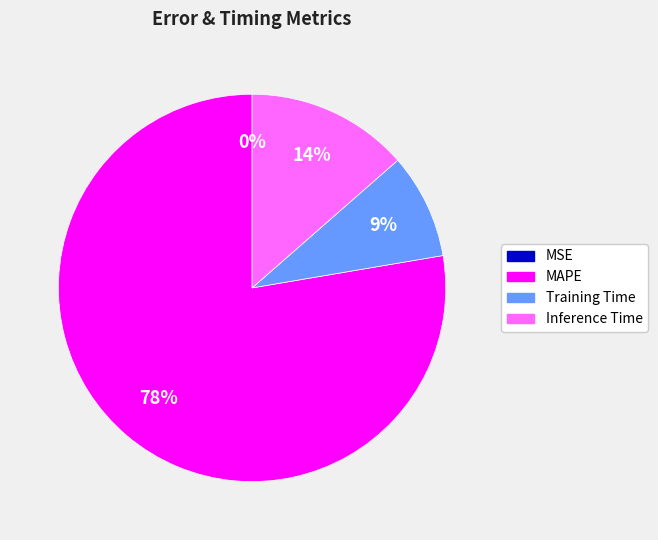

What is the largest slice in the pie chart?

MAPE